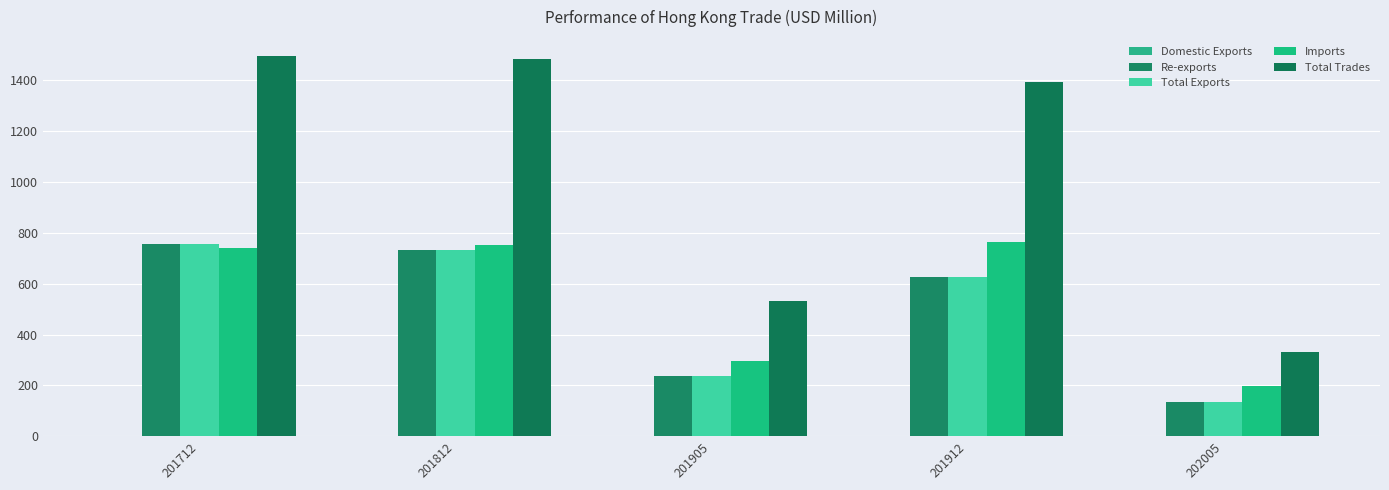

Which category has the highest value in the Total Trades series?

201712